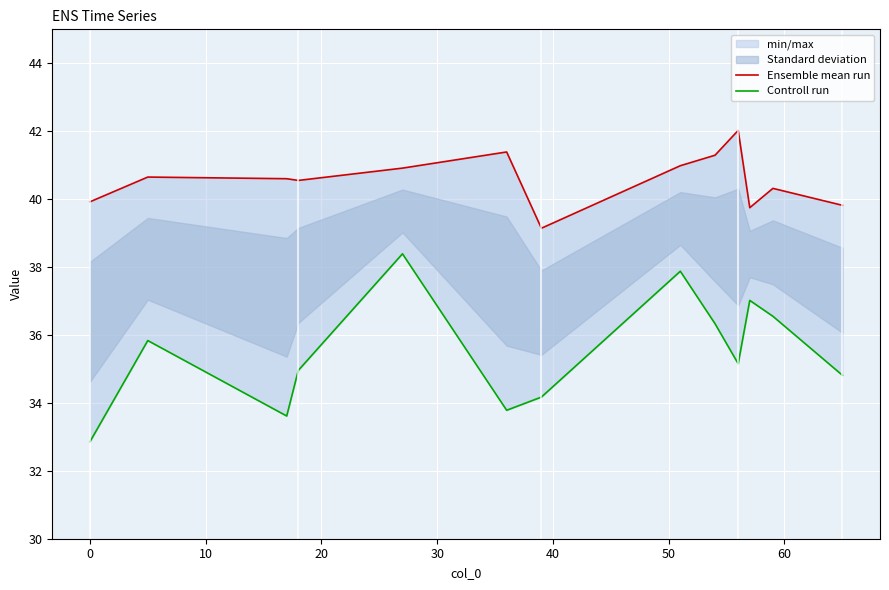

The Ensemble mean run series shows 58.9 at 12. True or false?

False